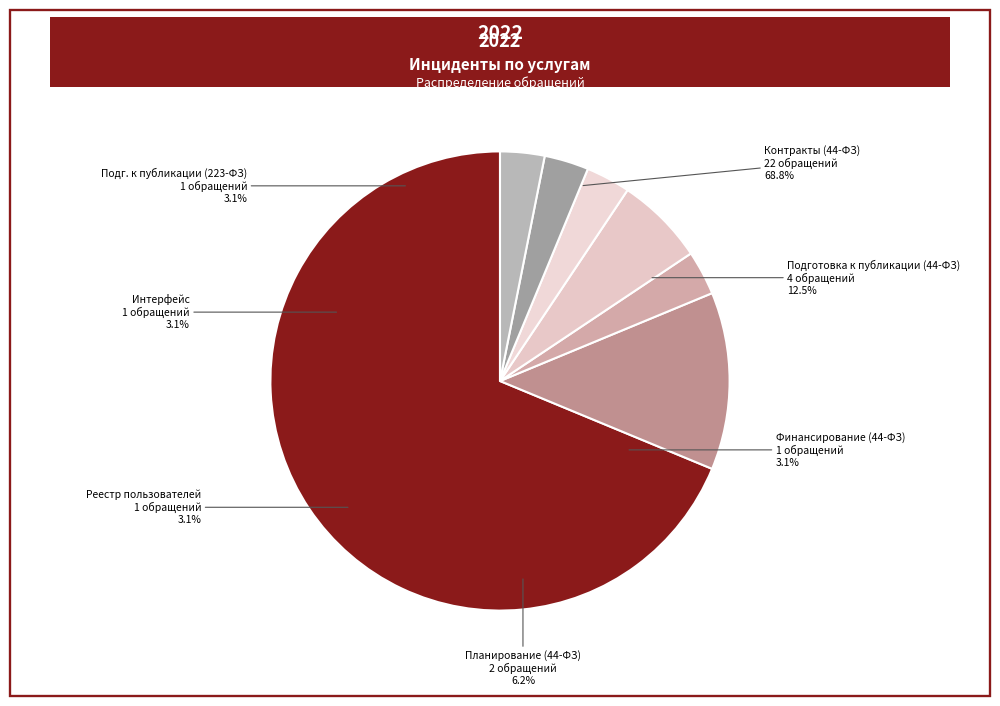

To the nearest percent, what is the difference between the Контракты (44-ФЗ) and Реестр пользователей slice percentages?

66%